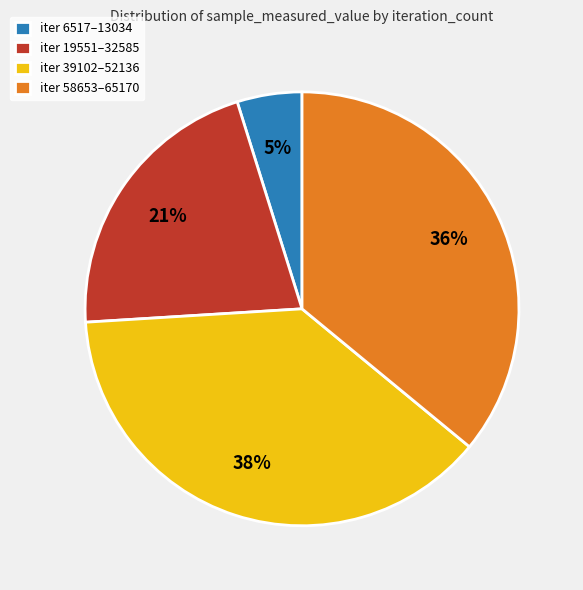

To the nearest percent, what is the difference between the largest and smallest slice percentages?

33%